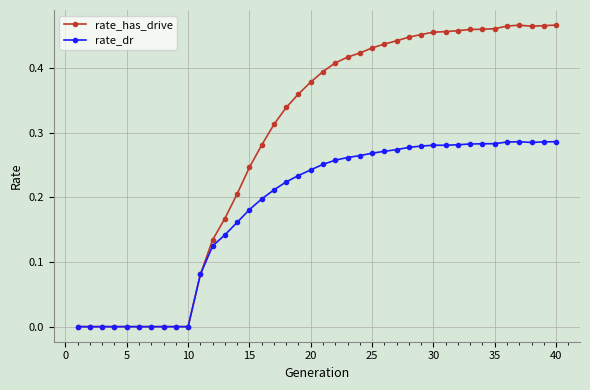

How many data points does each series have?

40